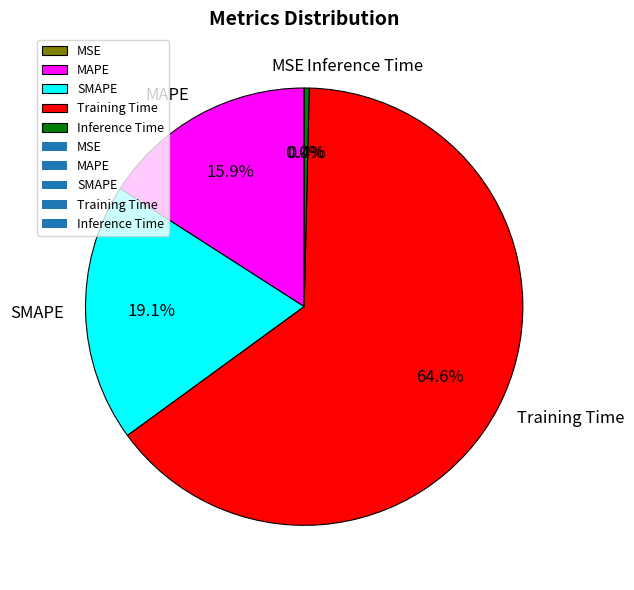

Count the number of slices in the pie.

5